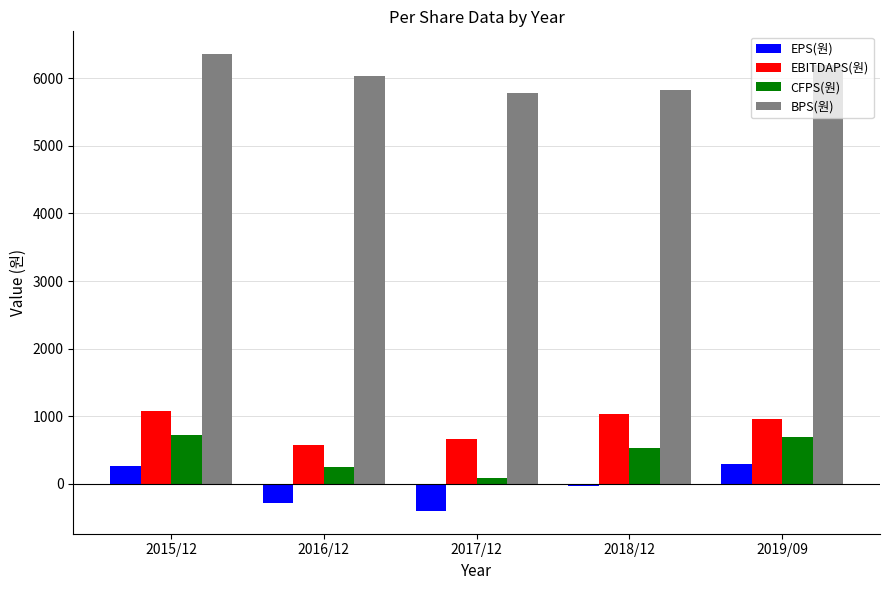

Is the value of CFPS(원) at 2015/12 greater than the value of EBITDAPS(원) at 2015/12?

No